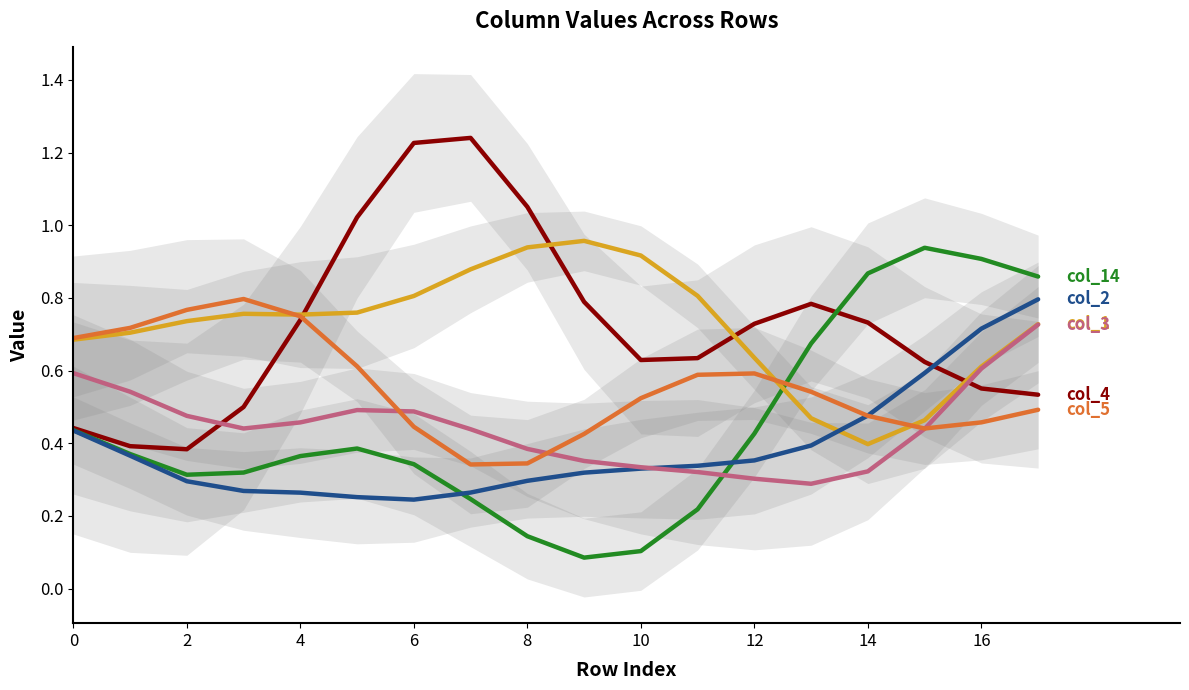

Which has a higher value, 17 or 13?

13